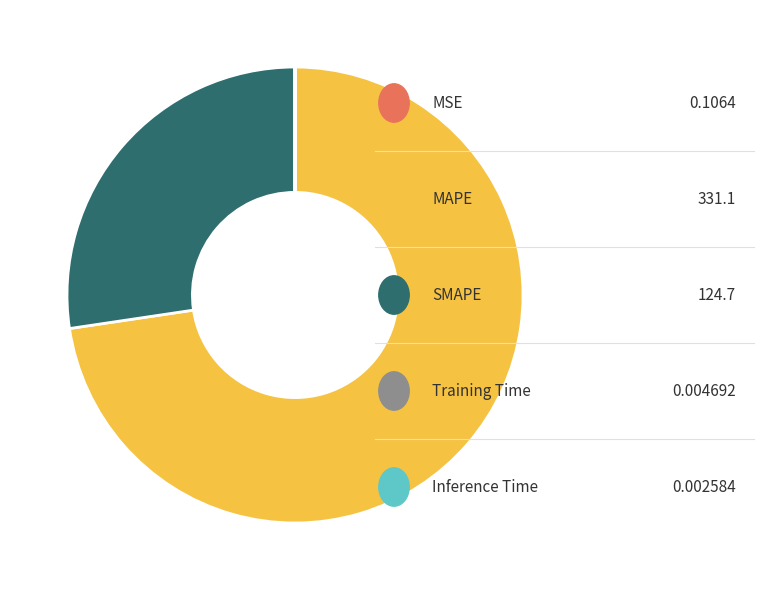

Is there any slice that represents more than half of the pie?

Yes